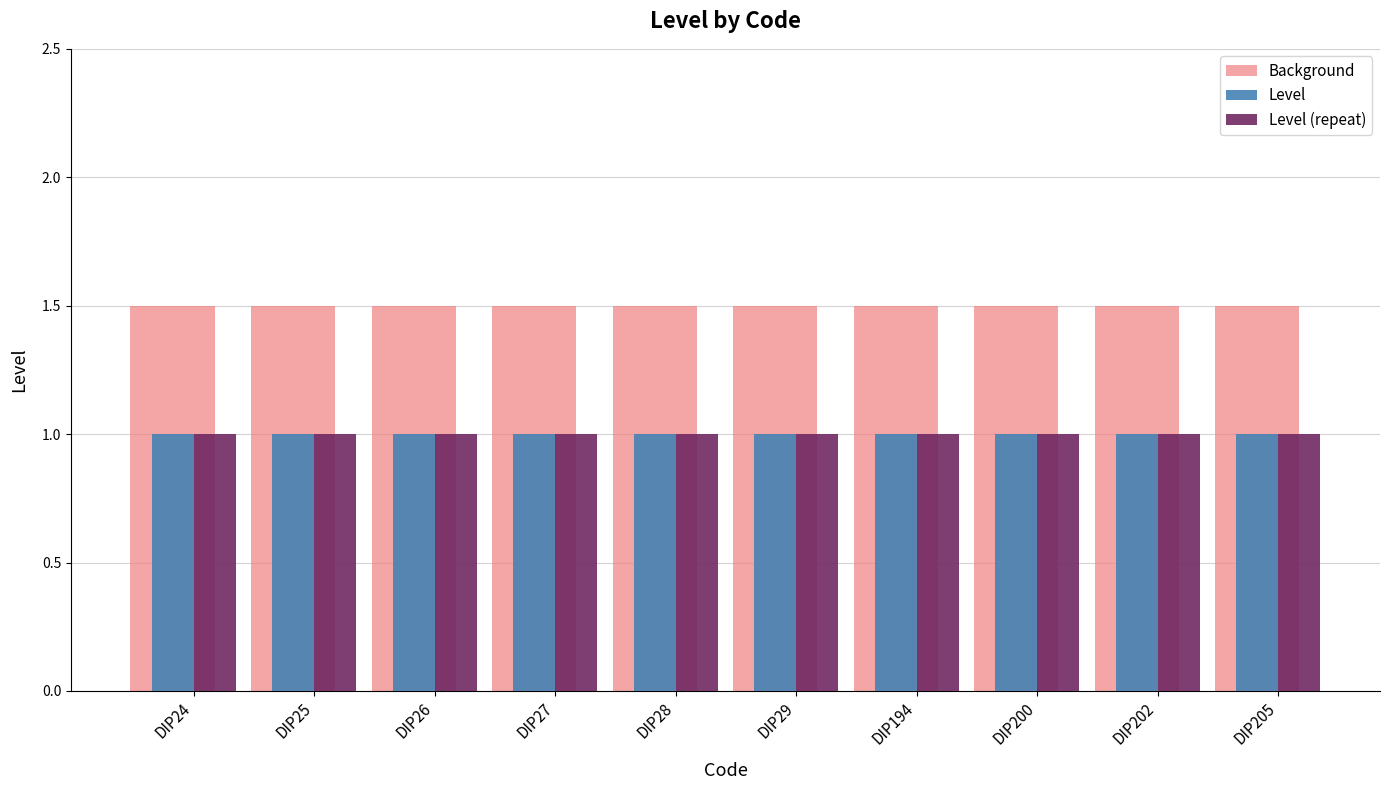

What is the spread (max minus min) of values at DIP202?

0.5